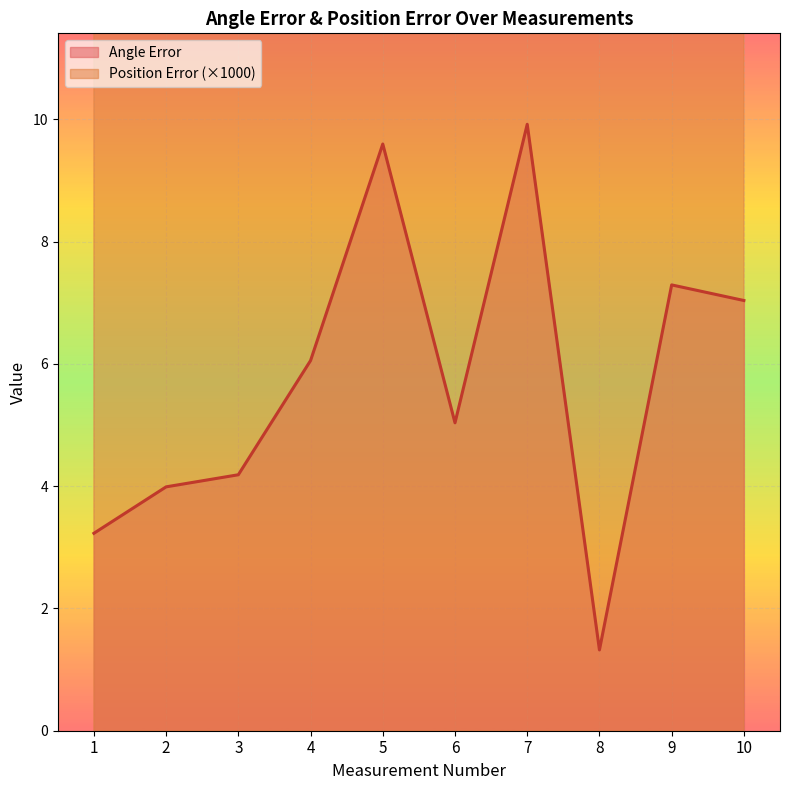

True or false: Position Error and Angle Error cross at least once.

False